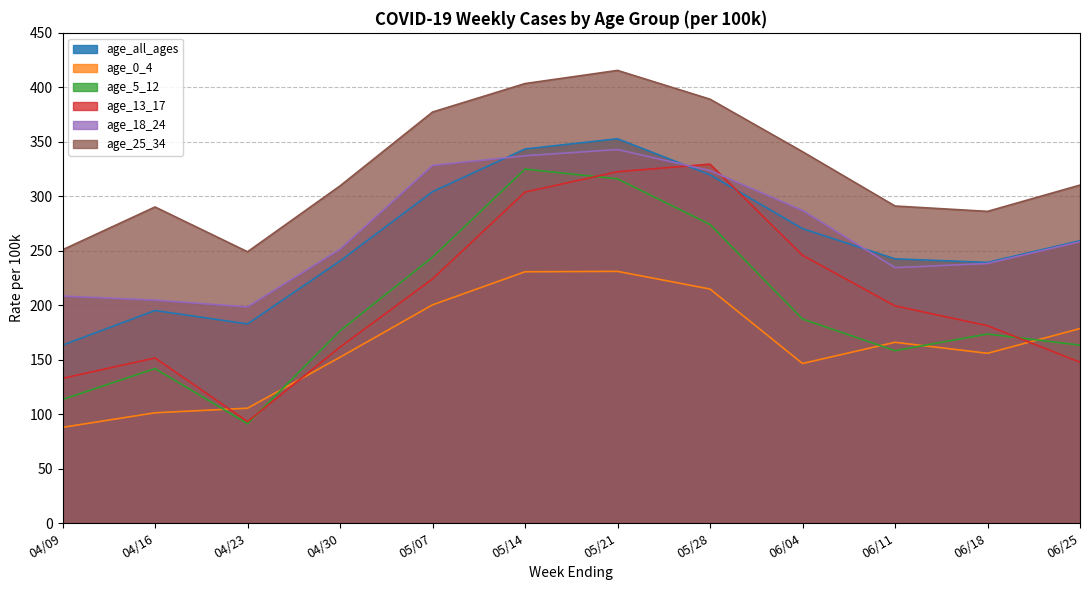

The age_5_12 series shows 316.0 at 05/21. True or false?

True